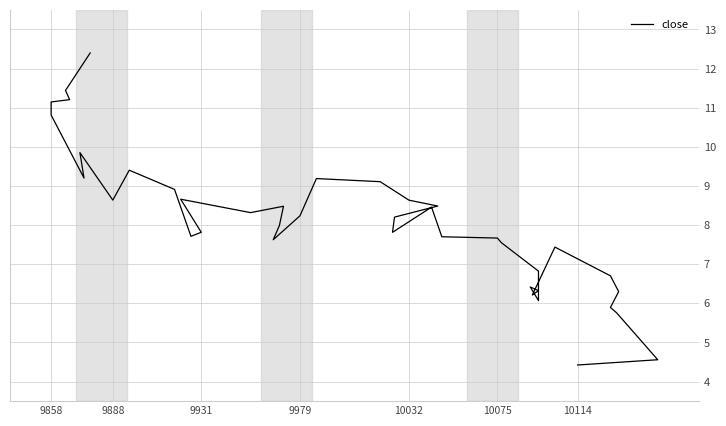

What is the maximum value shown in the chart?

12.4